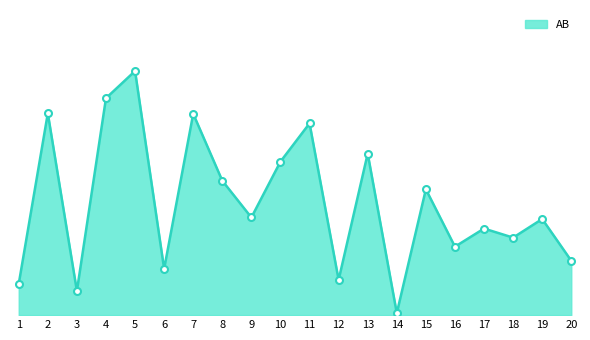

How many points are higher than both their immediate neighbors (excluding endpoints)?

8